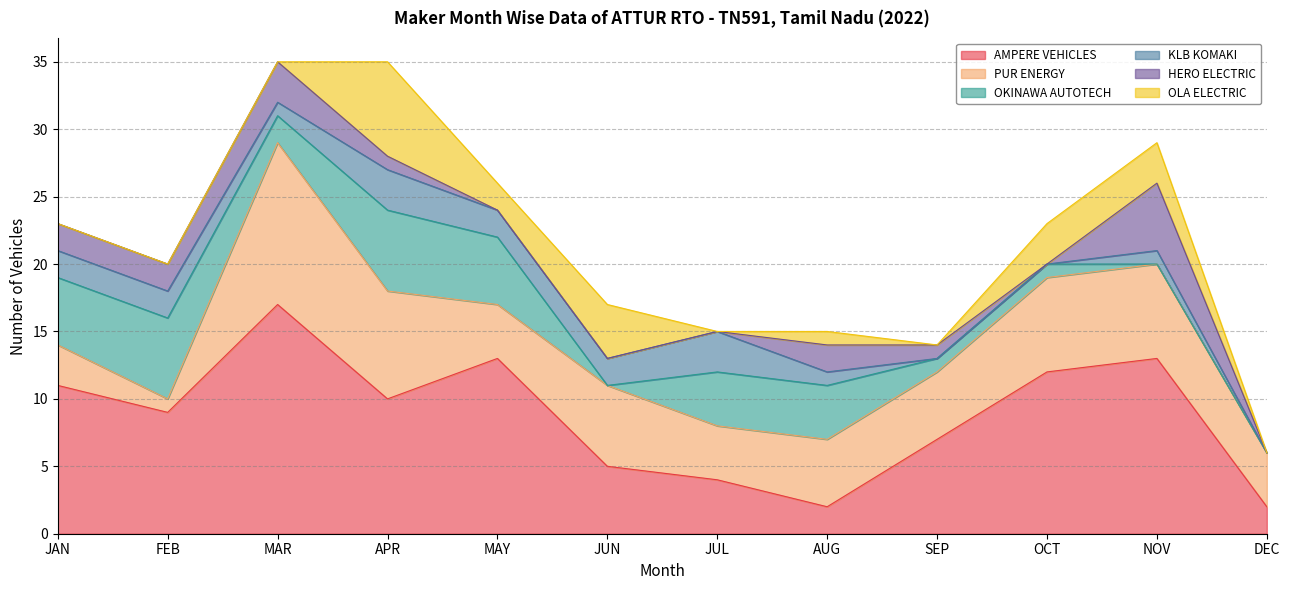

True or false: OLA ELECTRIC and PUR ENERGY cross at least once.

False